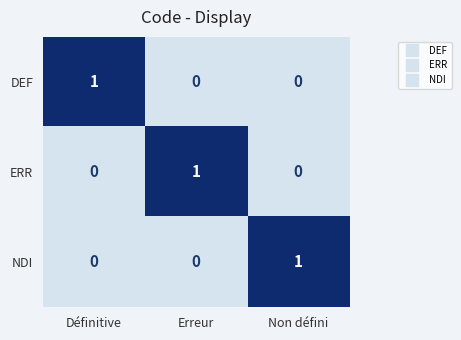

How many ERR values are between 0 and 1?

3